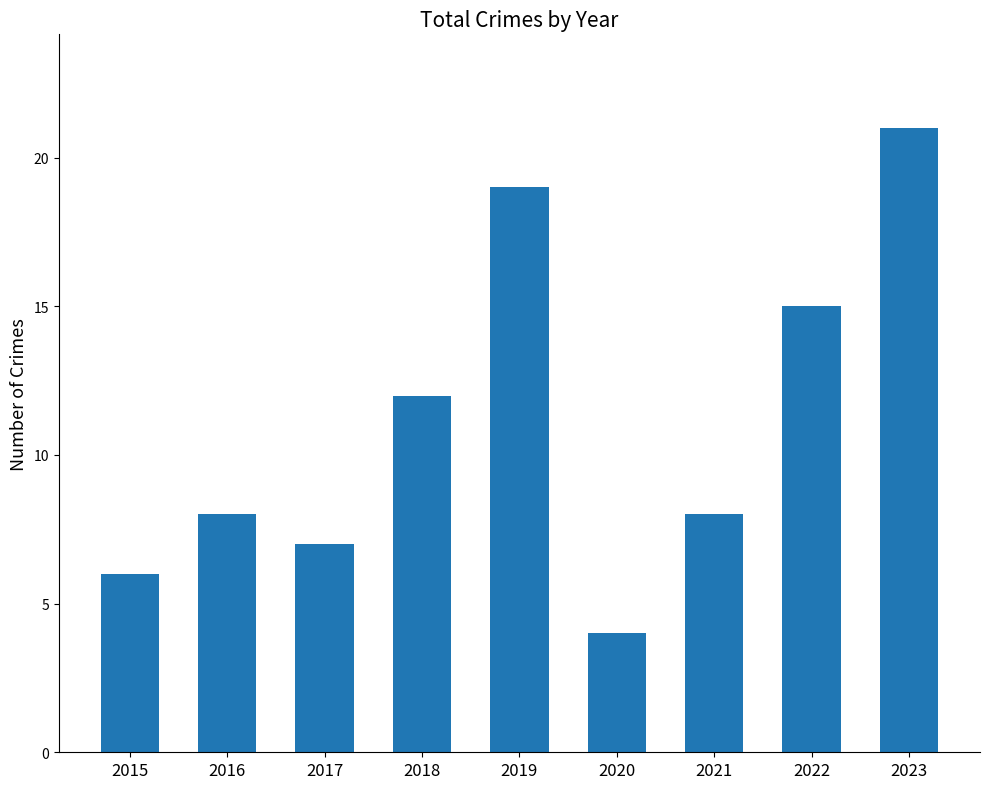

What is the value of the 6th bar from the left?

4